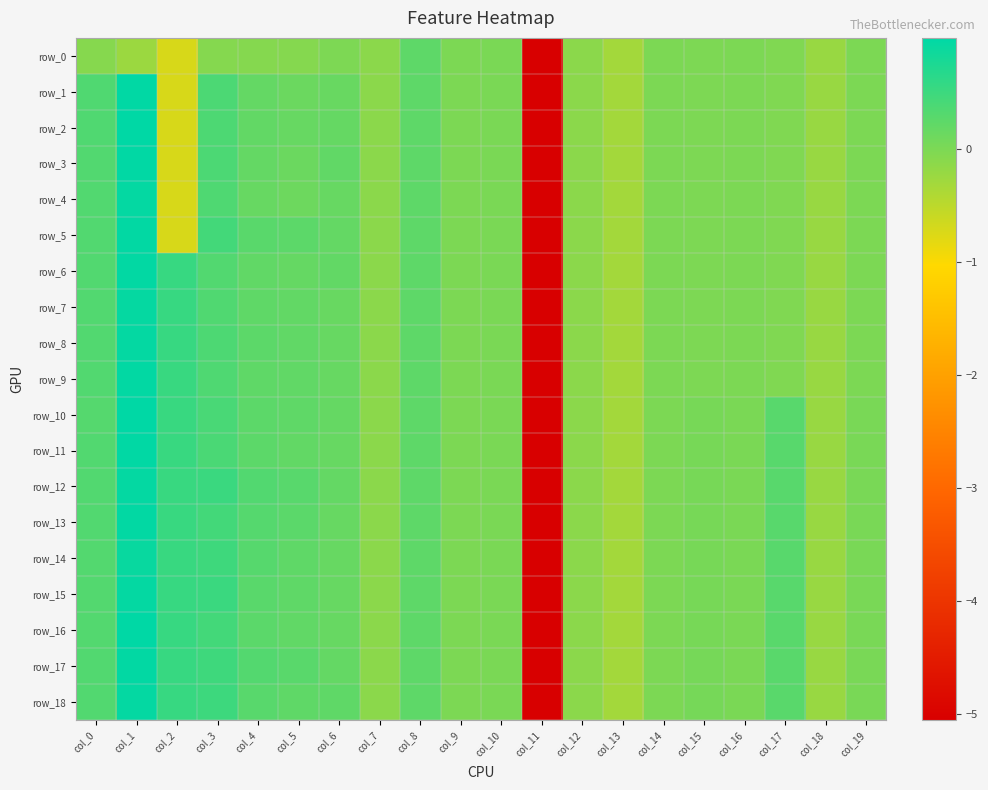

Which series has the largest range (max minus min)?

row_2